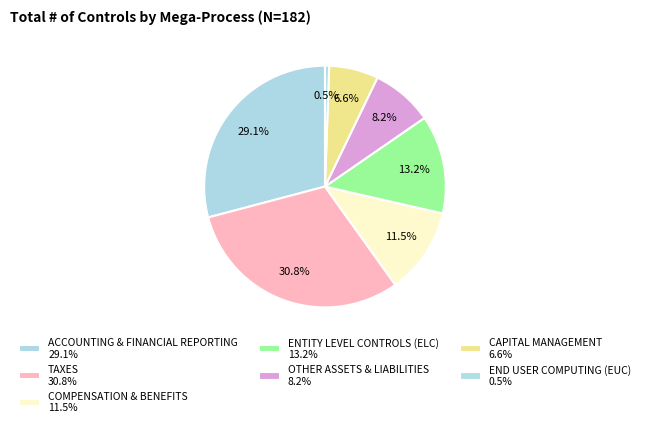

Is it true that CAPITAL MANAGEMENT is 21% of the pie?

False